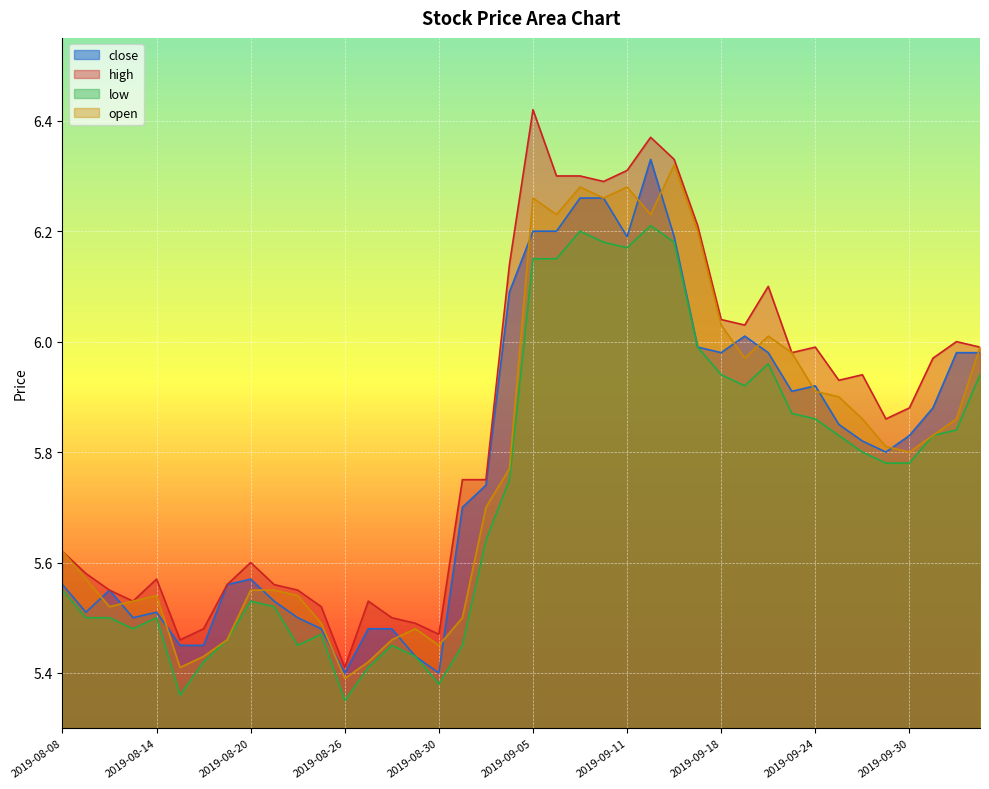

In close, how many points are higher than both neighbors (excluding endpoints)?

6